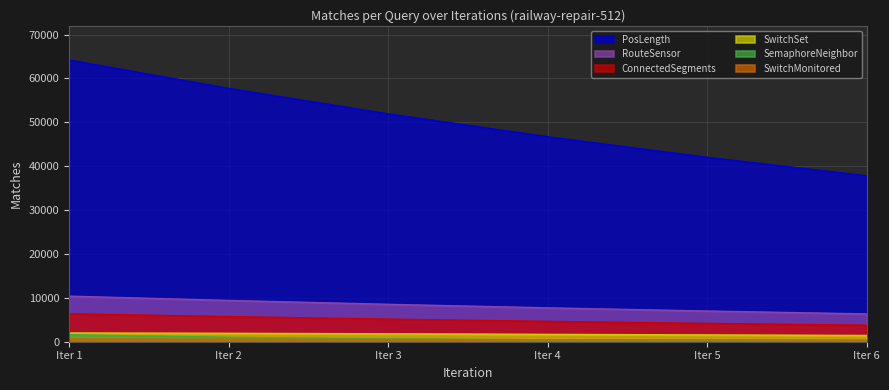

What is the highest value of the PosLength series?

64211